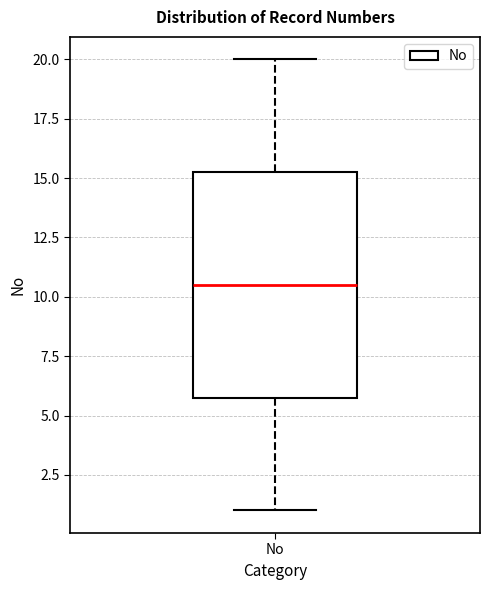

Where is the upper edge of the box for No on the y-axis? The values are not printed on the chart, so give them approximately, as read against the axis.

15.5